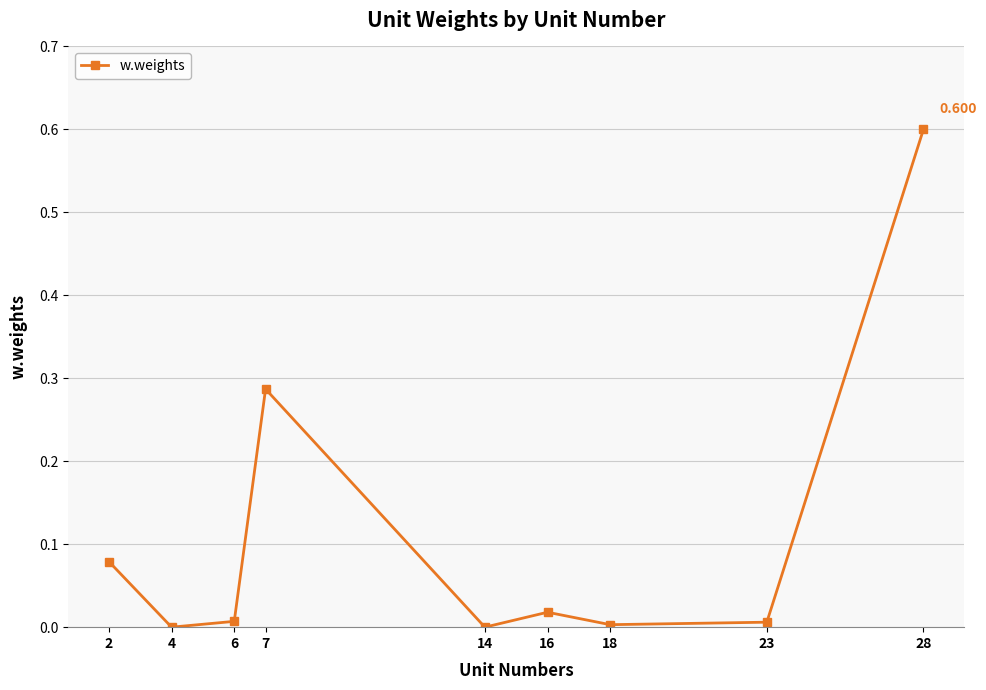

True or false: the data shows 0.2 at 28.

False